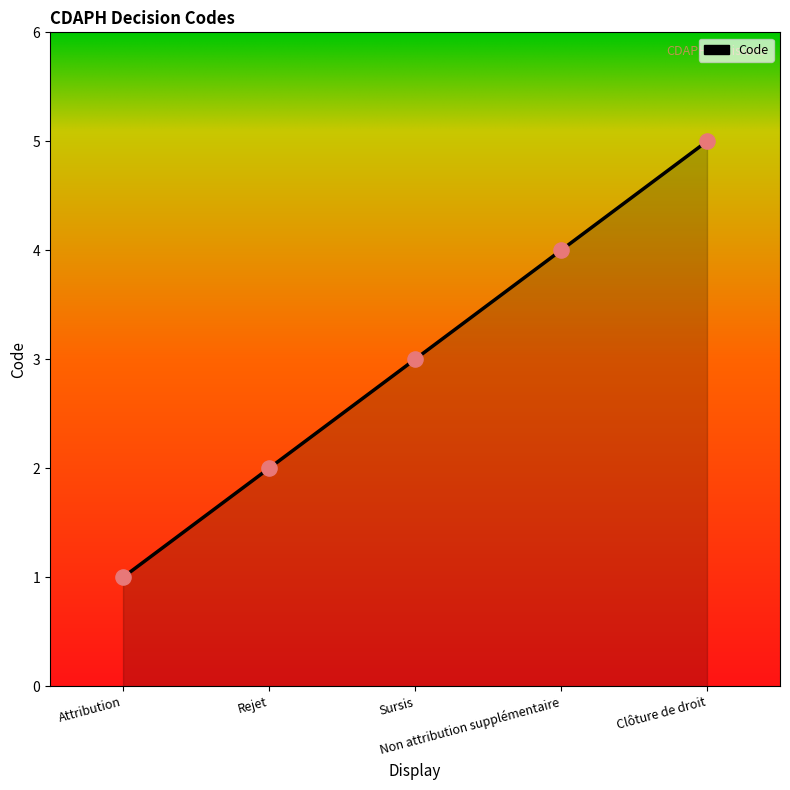

Approximately how many times larger is the value at Non attribution supplémentaire compared to Attribution?

4.0